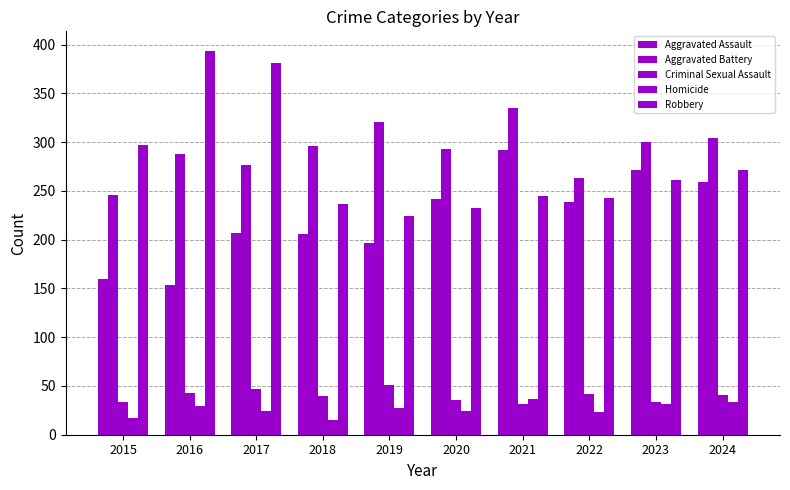

How many series are shown in this chart?

5